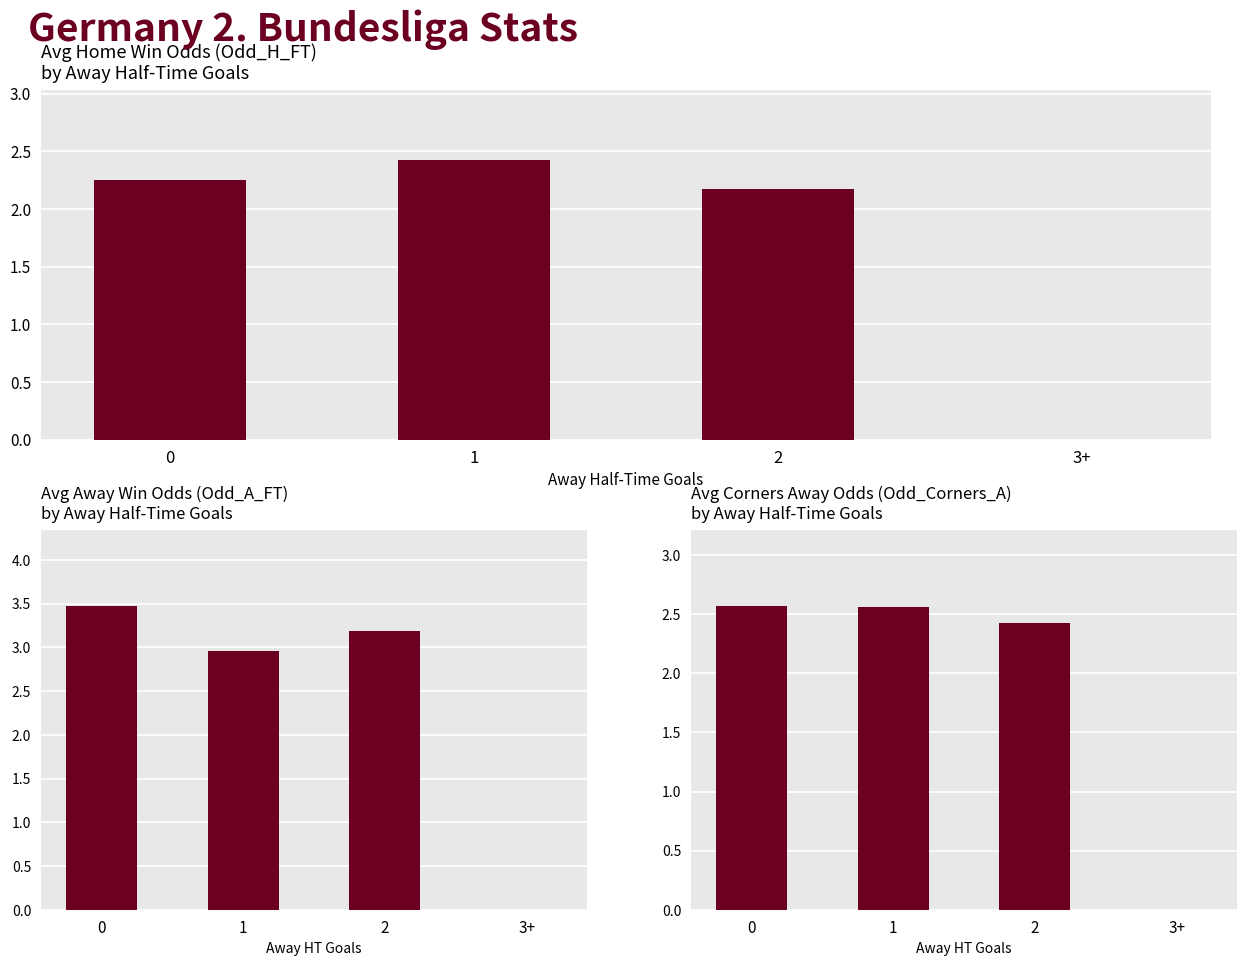

What is the sum of all Avg Odd_H_FT values?

6.8